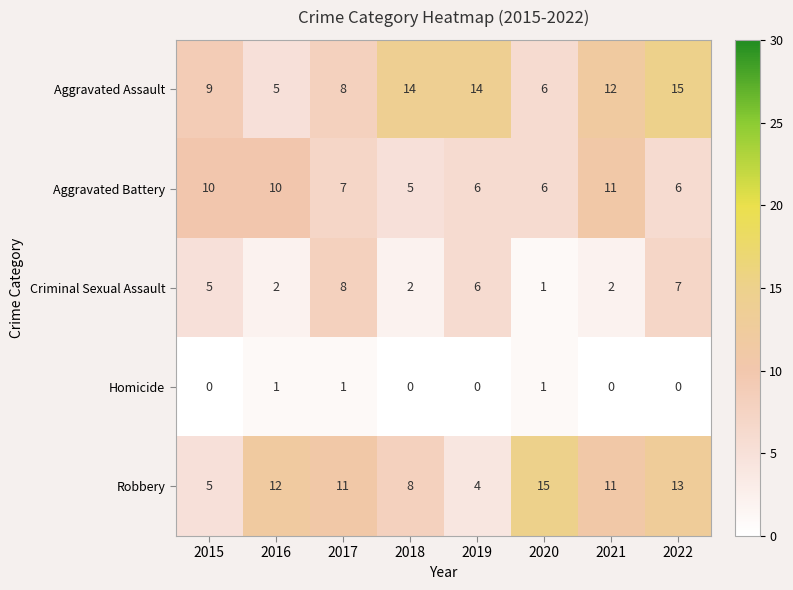

At which label does Robbery first exceed 11?

2016